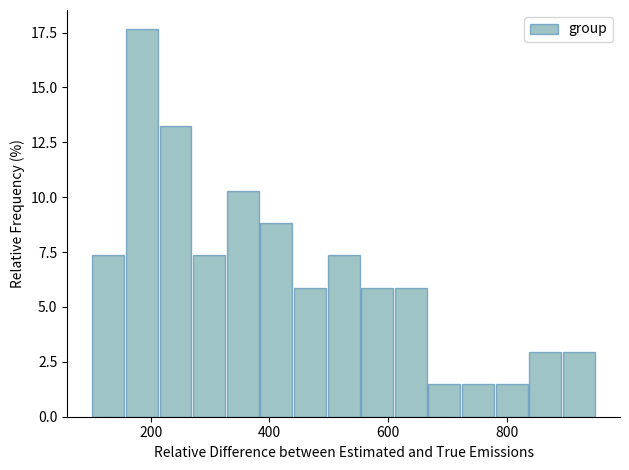

Read against the x-axis, roughly where is the centre of the tallest bar?

180